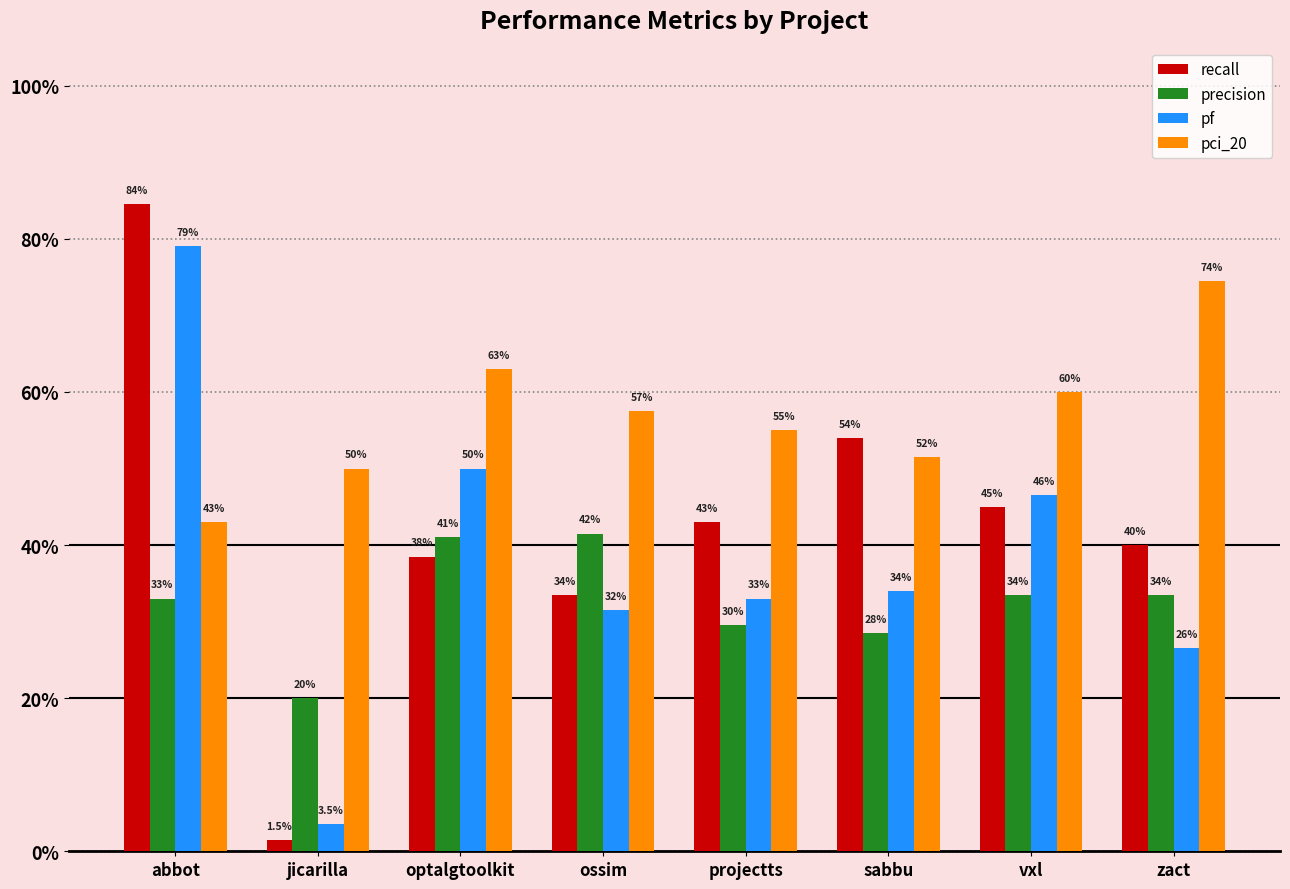

The value of pf at ossim is 0.4. True or false?

False